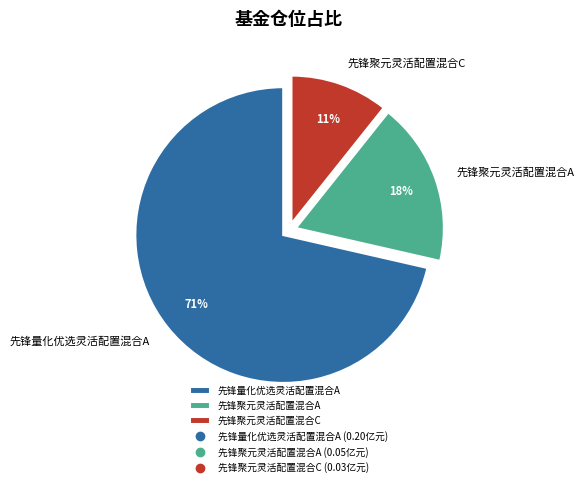

Combined, do 先锋量化优选灵活配置混合A and 先锋聚元灵活配置混合A account for over 50%?

Yes